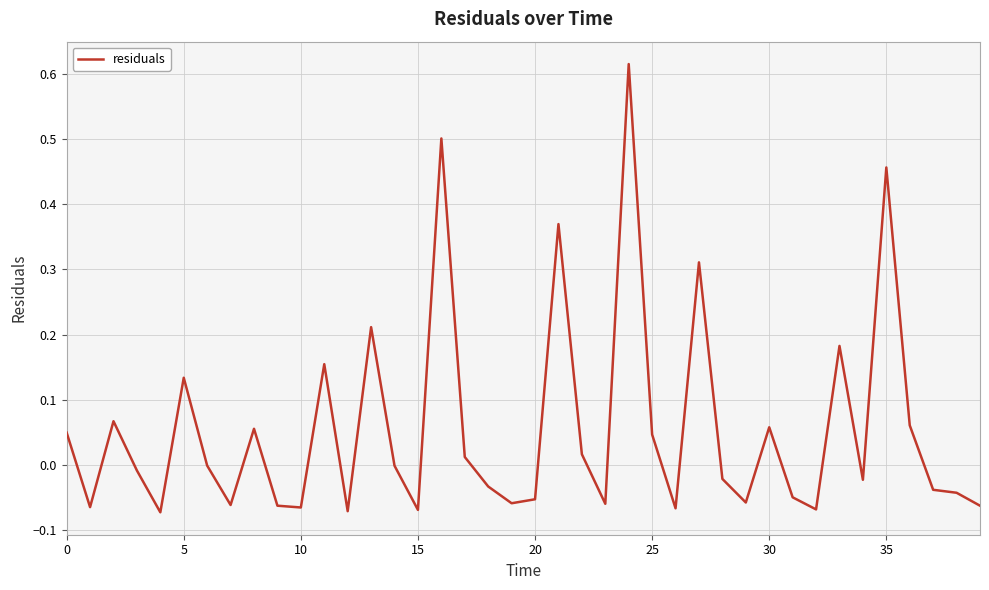

What is the difference between the maximum and minimum values?

0.7